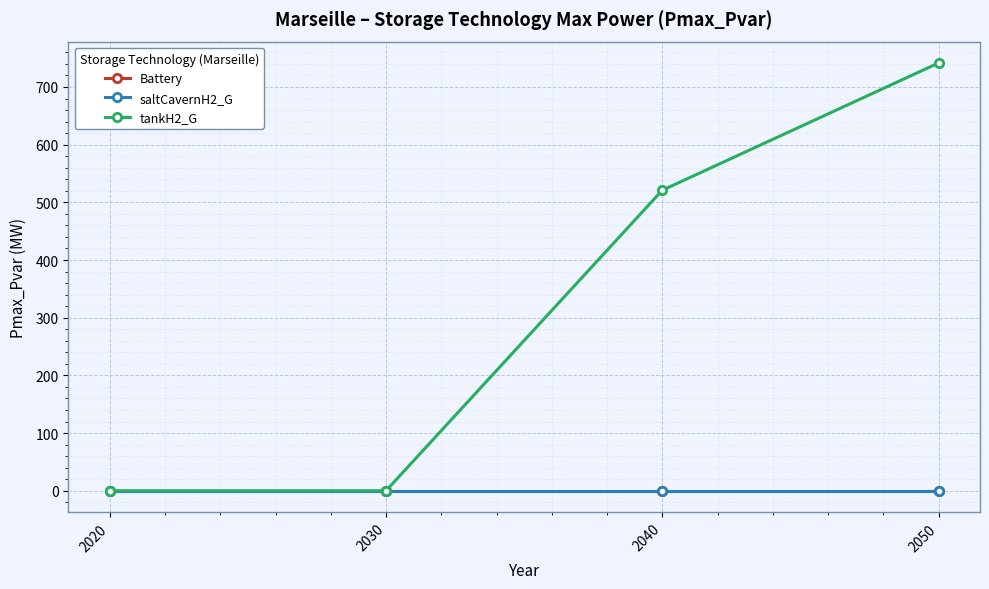

List the series in order of their peak value, lowest first.

Battery, saltCavernH2_G, tankH2_G